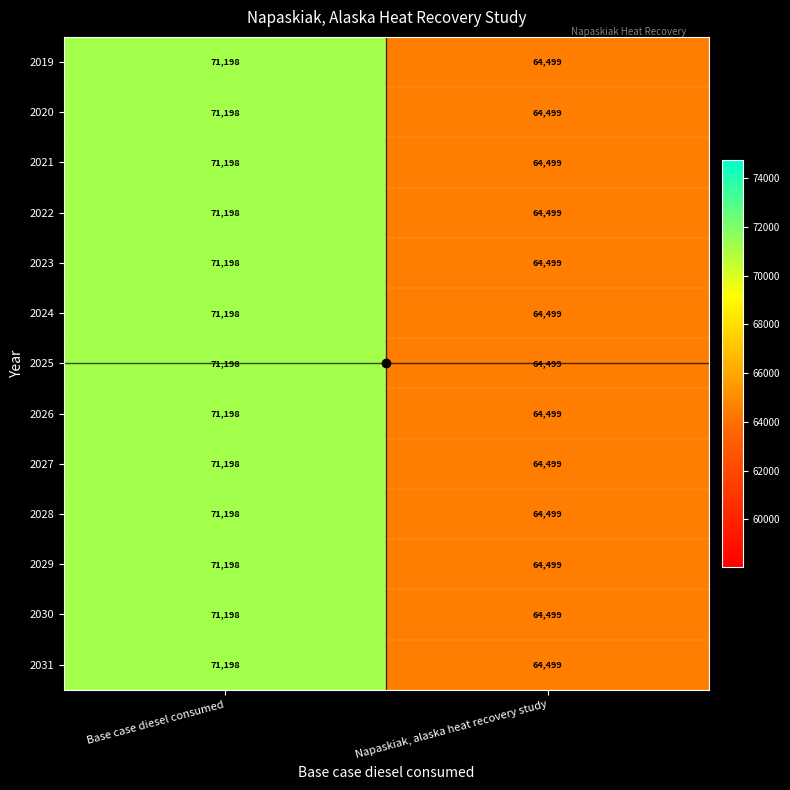

Which category has the lowest value across all series?

Napaskiak, alaska heat recovery study